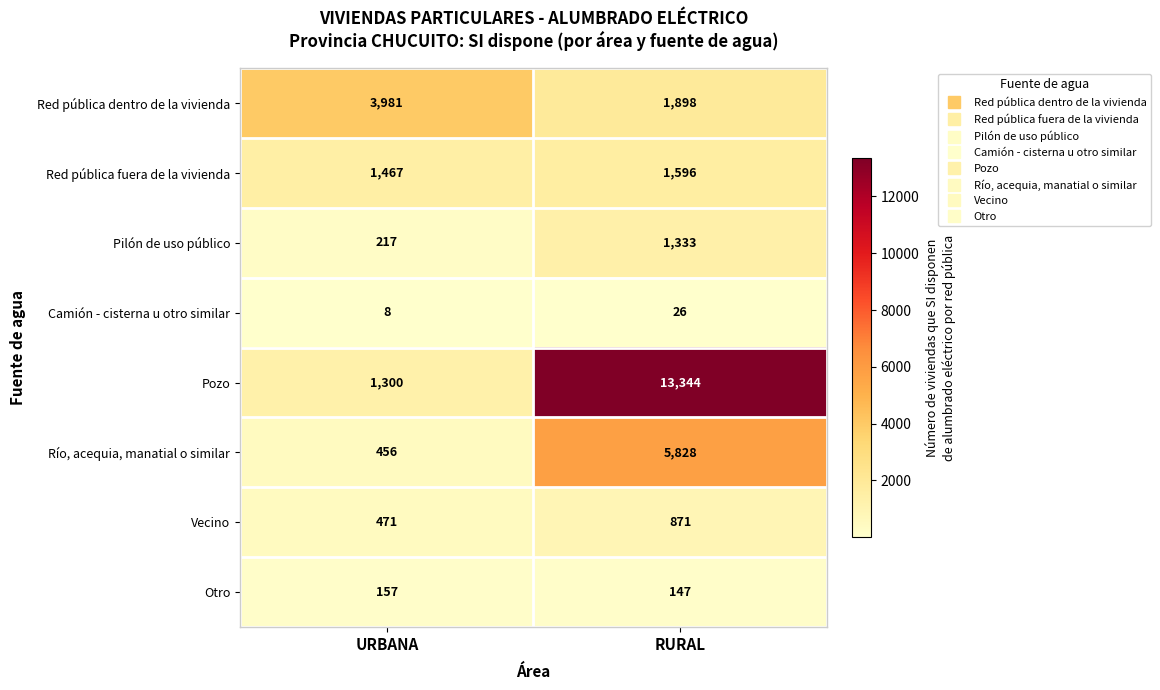

The value of Pozo at URBANA is 1300. True or false?

True